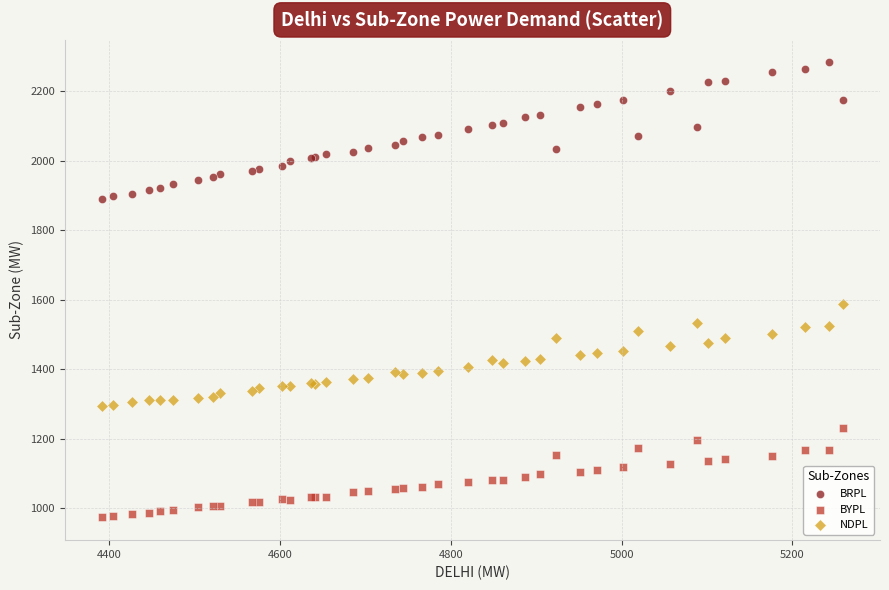

Which series reaches the minimum Y coordinate?

BYPL